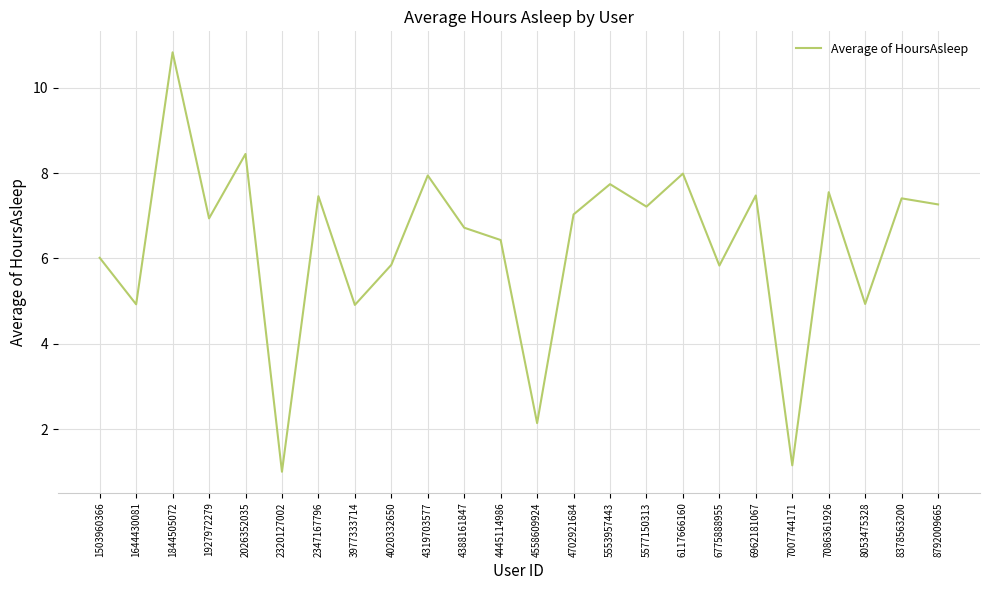

What is the change in value from 6775888955 to 7007744171?

-4.7